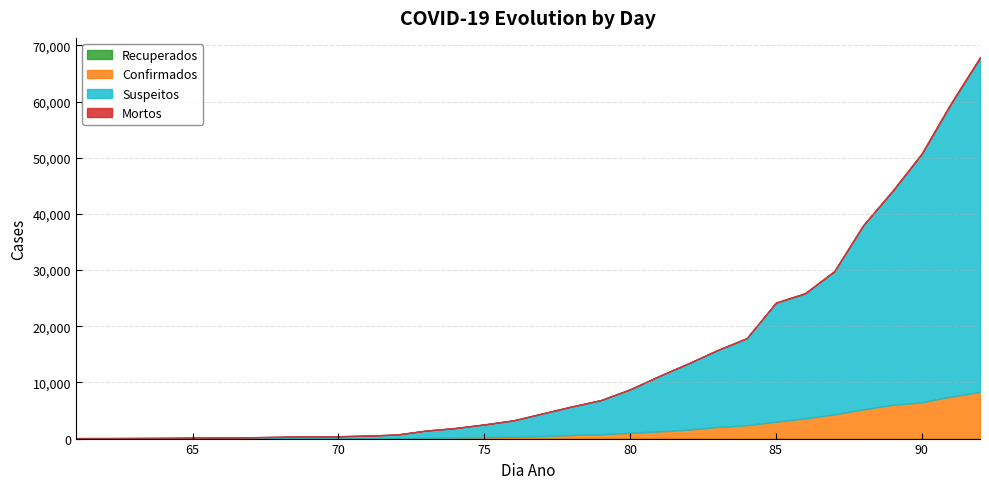

What are all the series names shown in the legend?

Confirmados, Suspeitos, Recuperados, Mortos